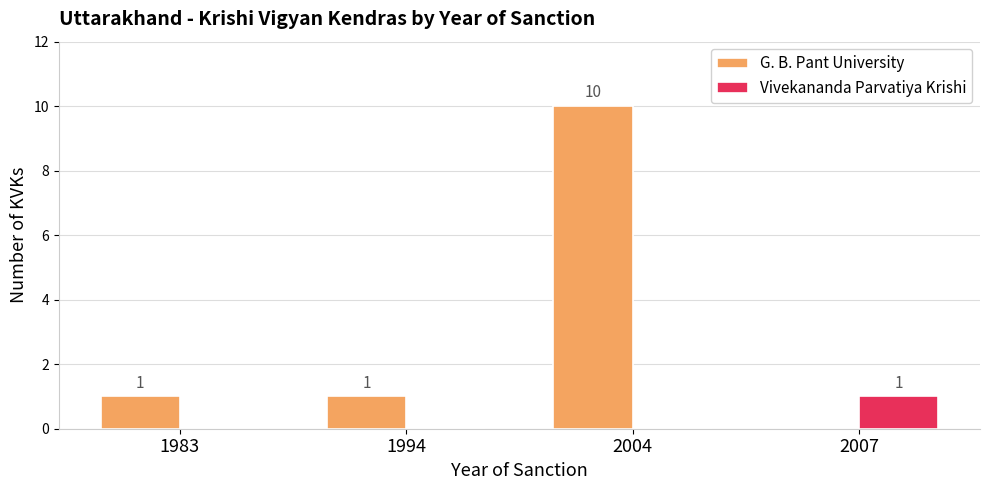

Which series has the largest total across all categories?

G. B. Pant University